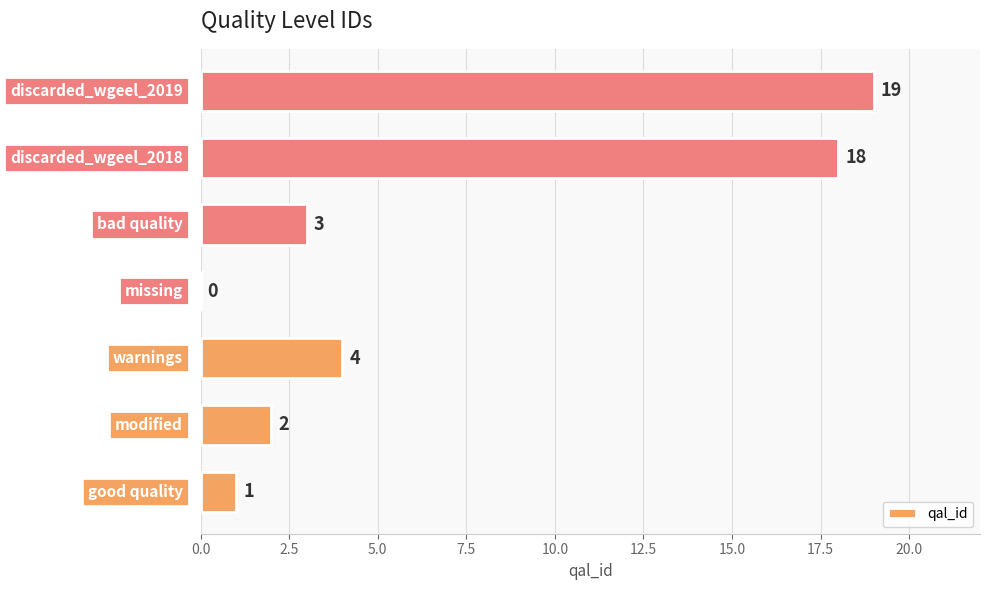

What is the greatest value displayed?

19